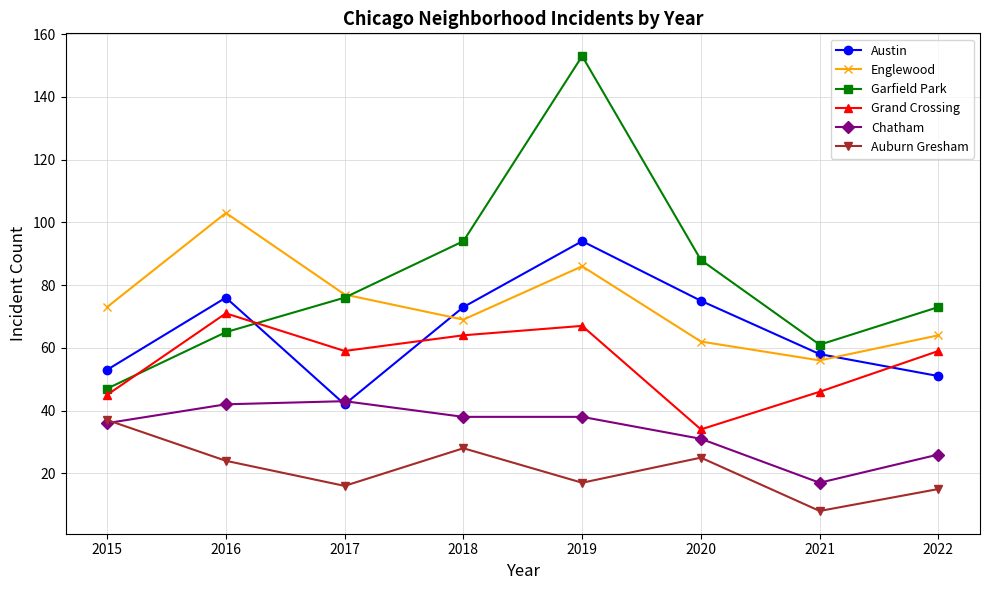

True or false: Englewood and Chatham intersect in this chart.

False